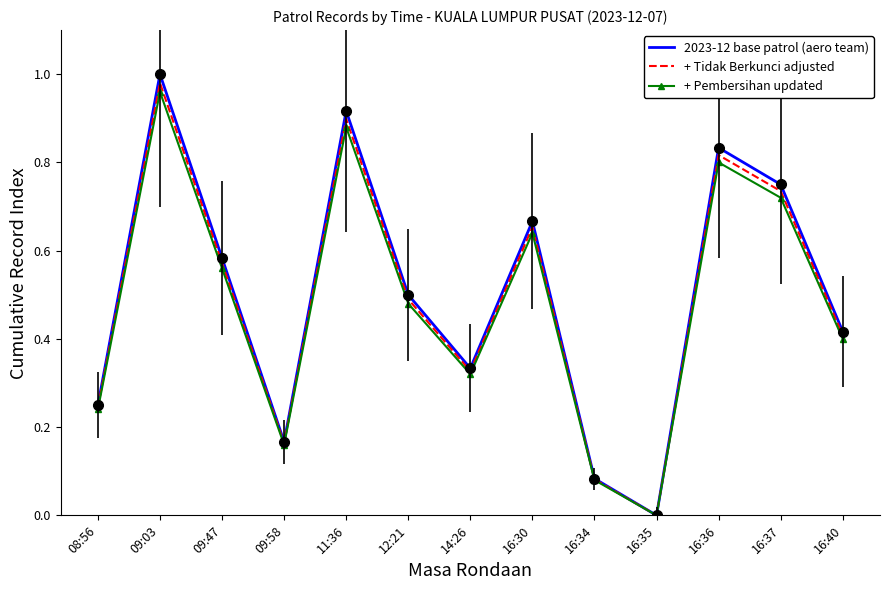

Where is the first local minimum for 2023-12 base patrol (aero team)?

09:58